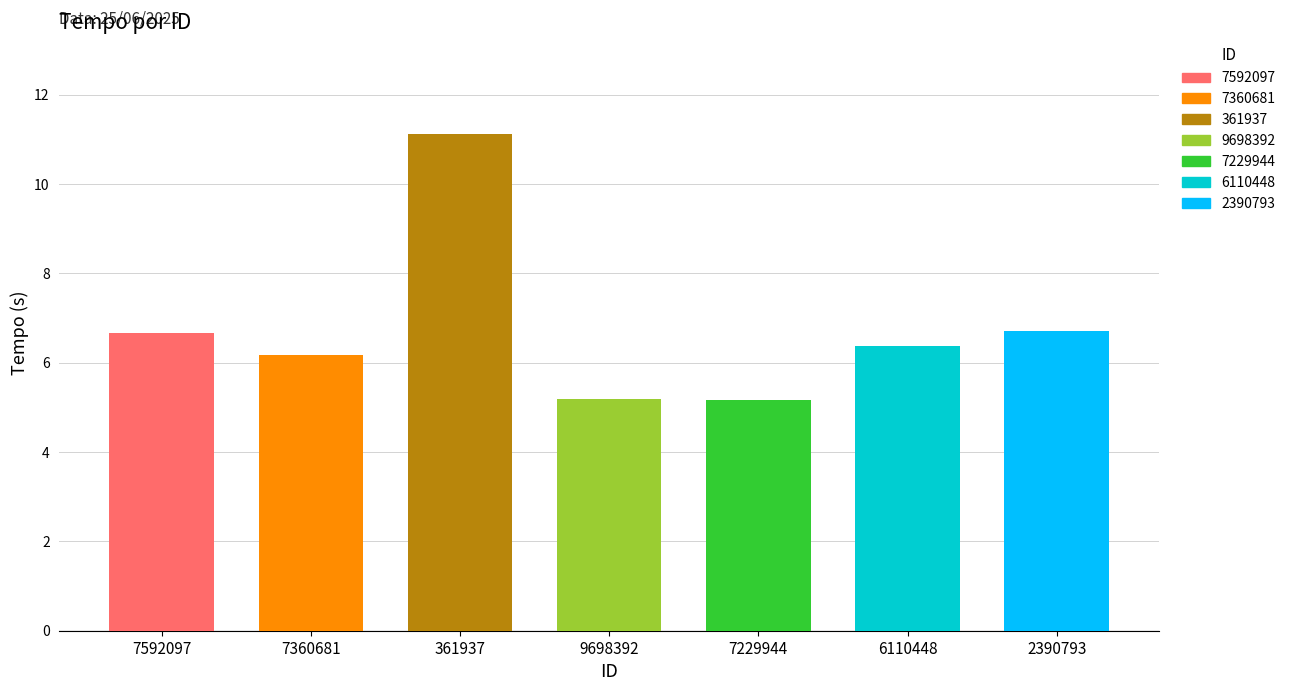

How many data points are less than 6?

2